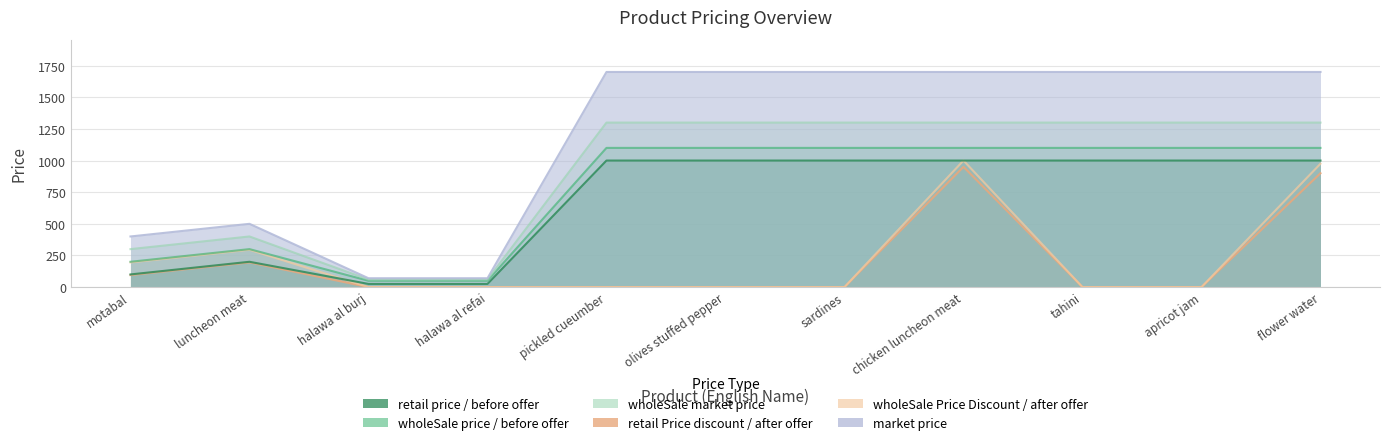

What is the sum of the wholeSale Price Discount / after offer values at flower water and apricot jam?

975